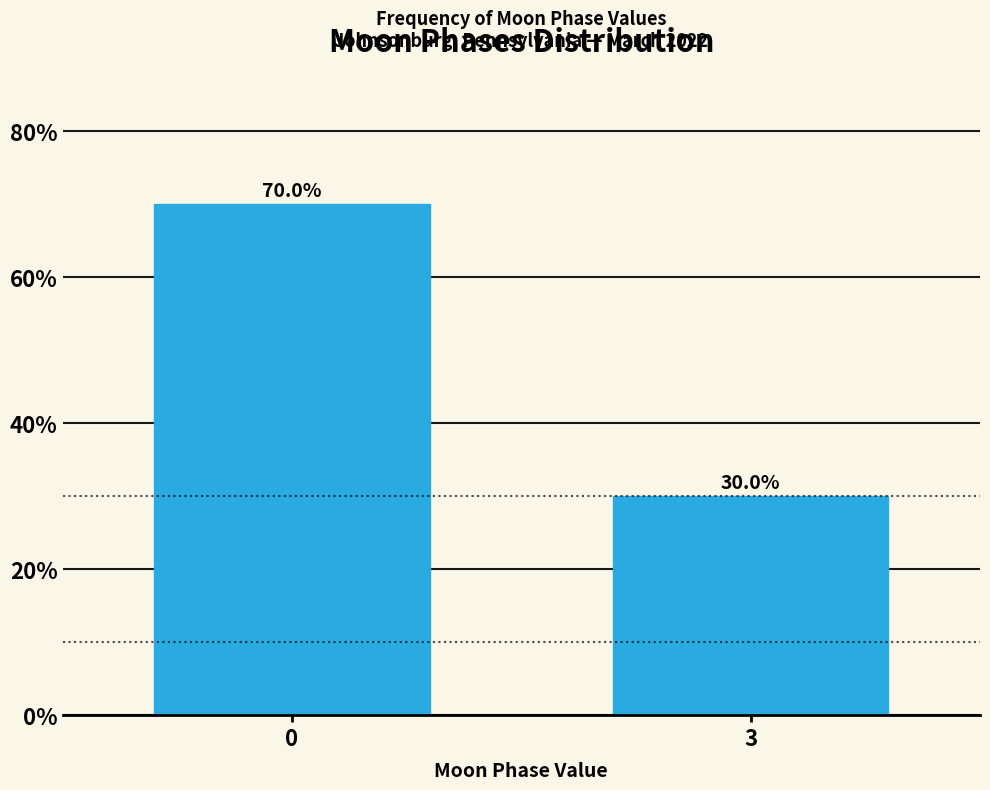

Reading left to right, what are all the values shown in this chart?

0=70	3=30